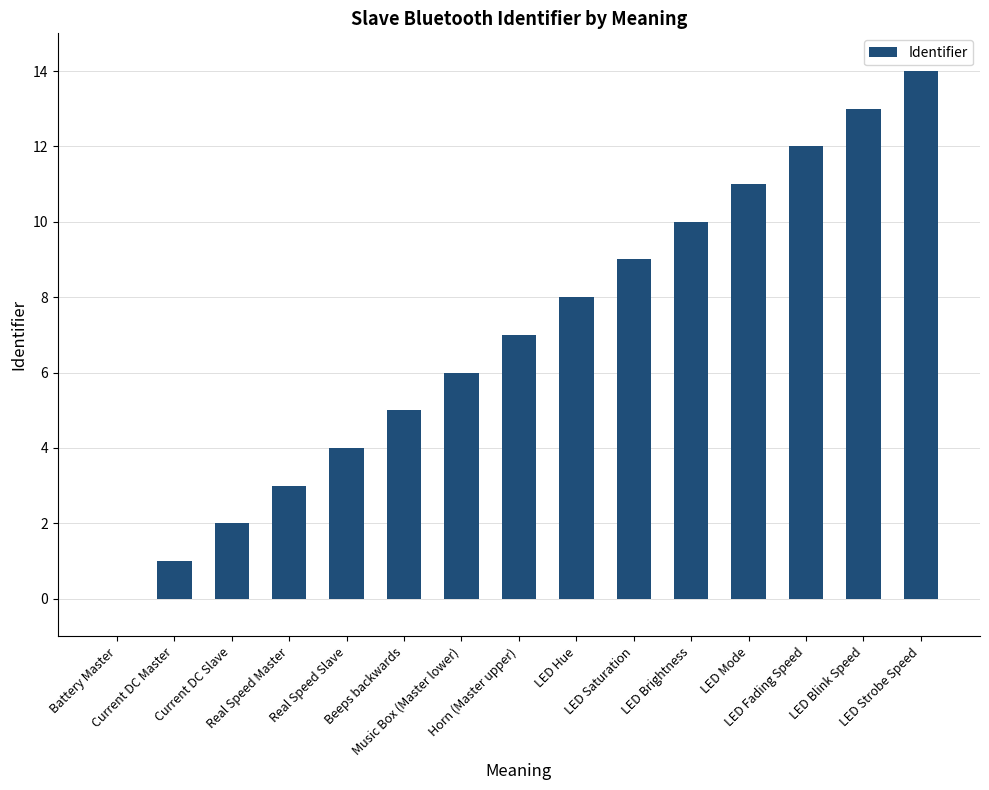

Reading right to left, transcribe all the data shown in this chart.

14	13	12	11	10	9	8	7	6	5	4	3	2	1	0